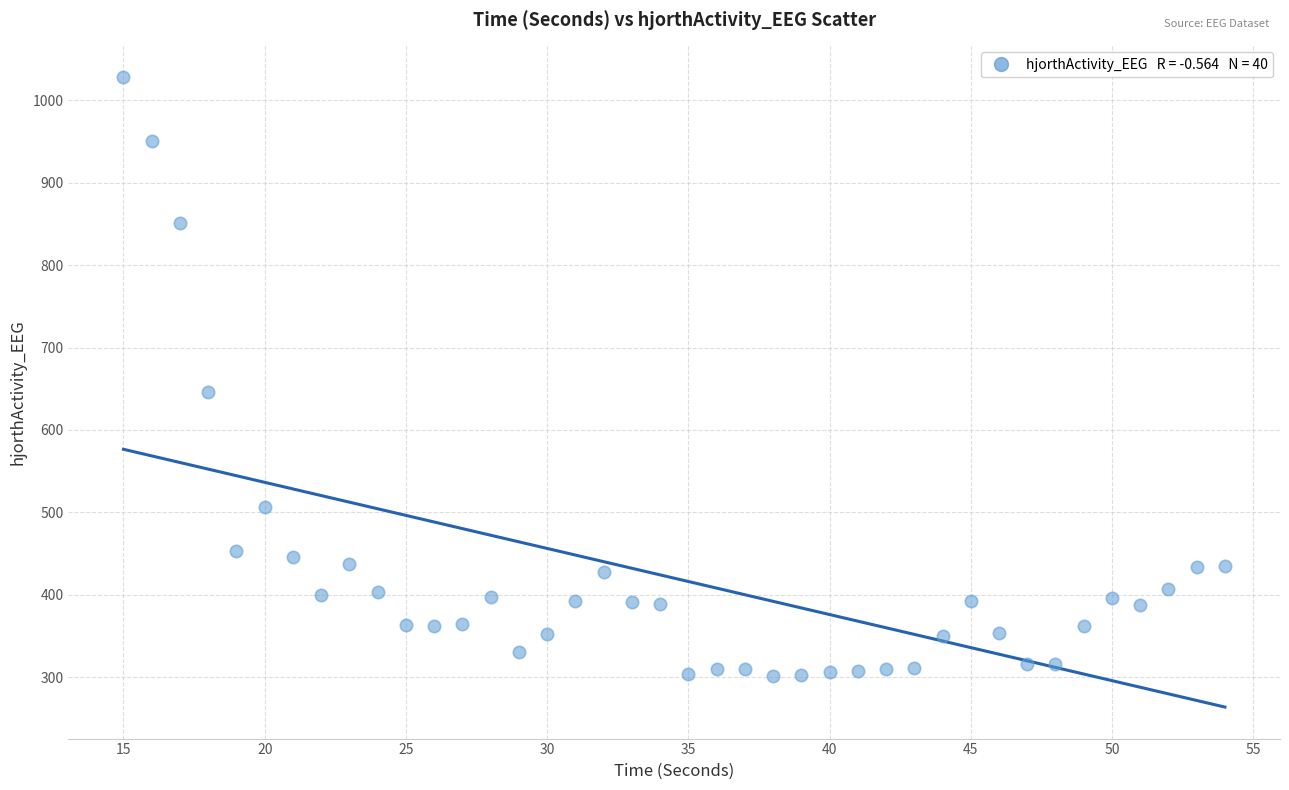

What is the range of X values (max minus min)?

39.0